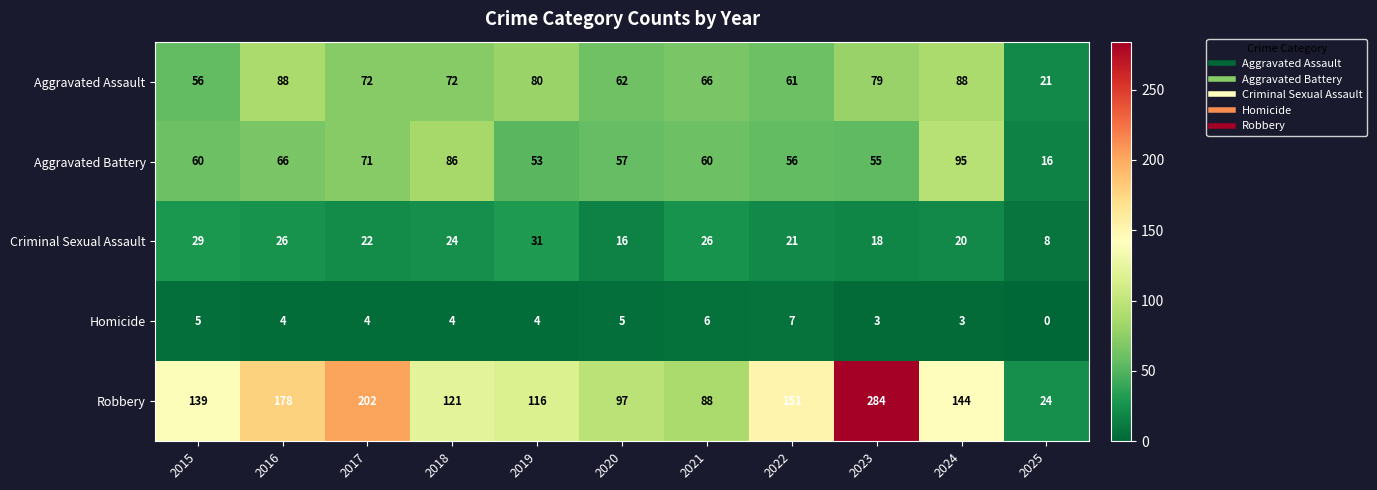

Count the Homicide values in the range 3 to 5.

8